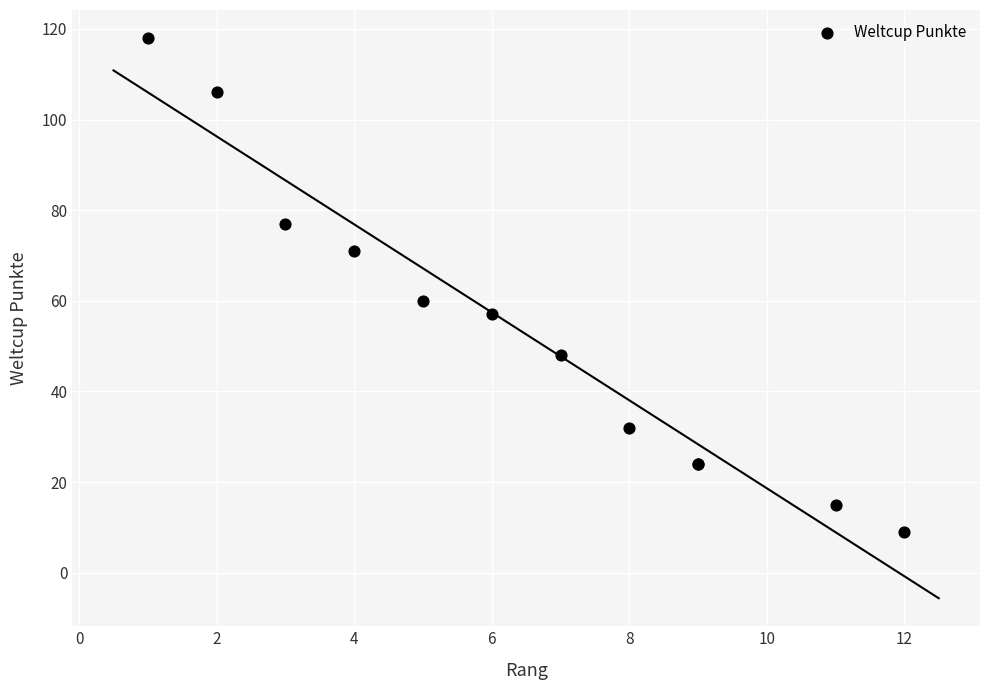

What Y value in the scatter plot is closest to 63?

60